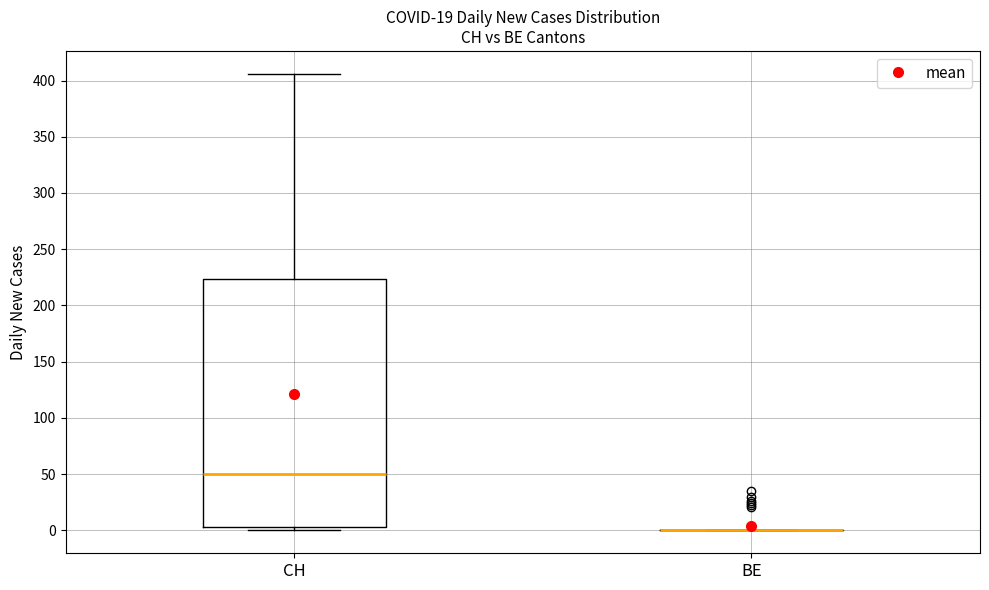

Reading left to right, read every box against the y-axis: the position of its median line, the range the box covers, and the ends of its whiskers. The values are not printed on the chart, so give them approximately, as read against the axis.

CH: median 50, box 5 to 225, whiskers 0 to 405
BE: box collapsed to a line at 0, whiskers 0 to 0